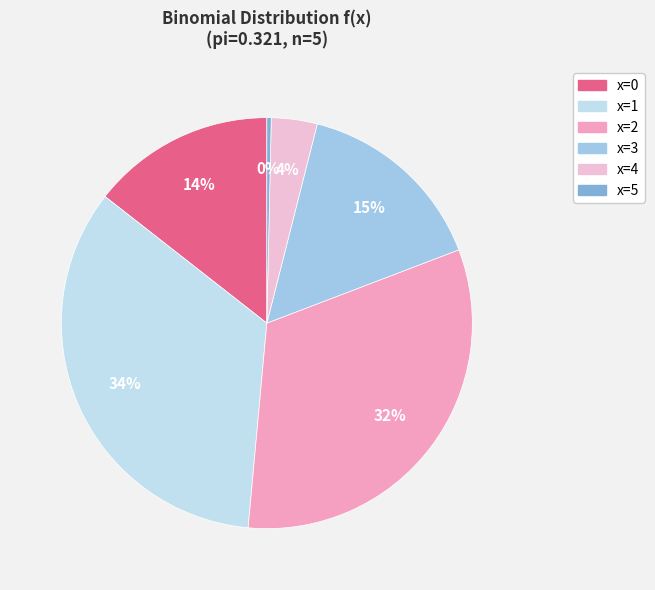

Is the sum of x=2 and x=0 greater than half?

No